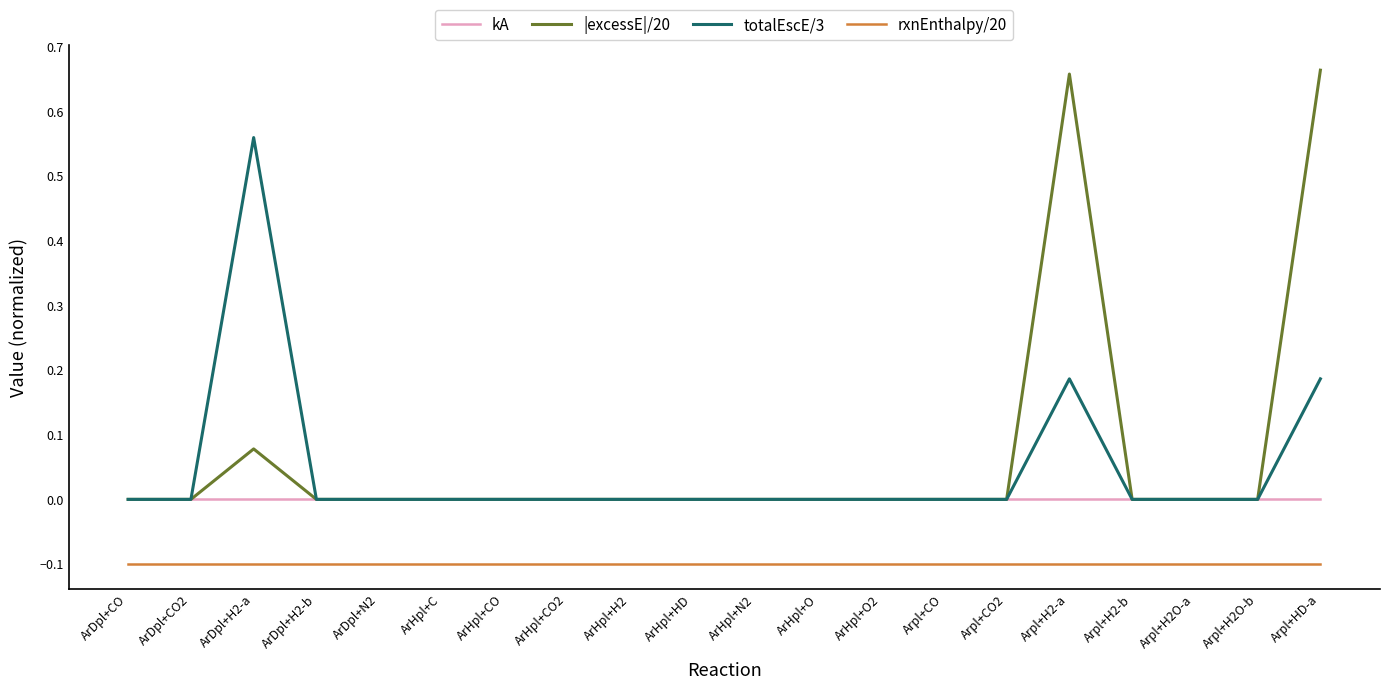

Which series has the largest range (max minus min)?

|excessE|/20